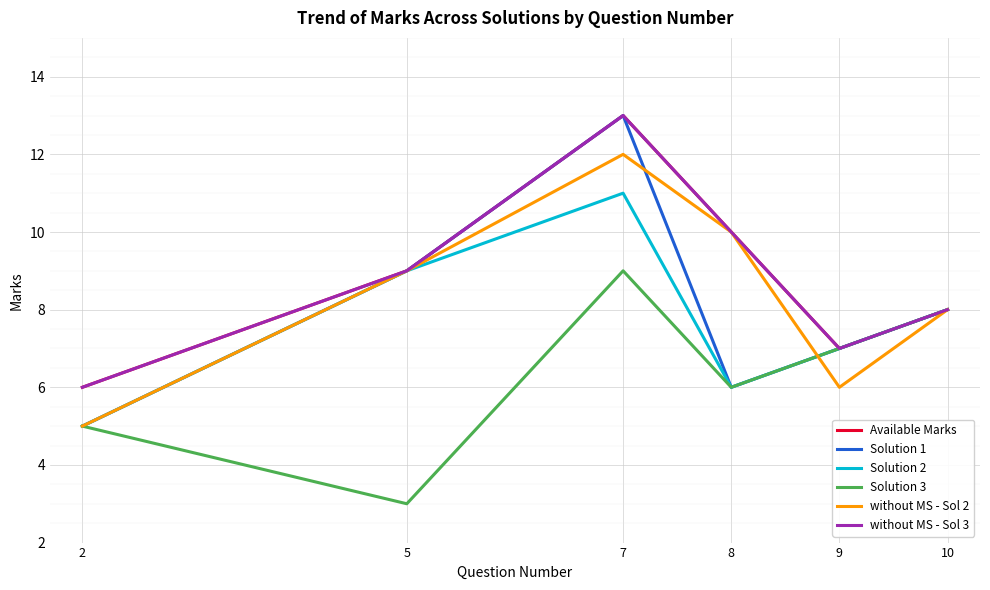

Does the chart display data point markers on the line(s)?

No